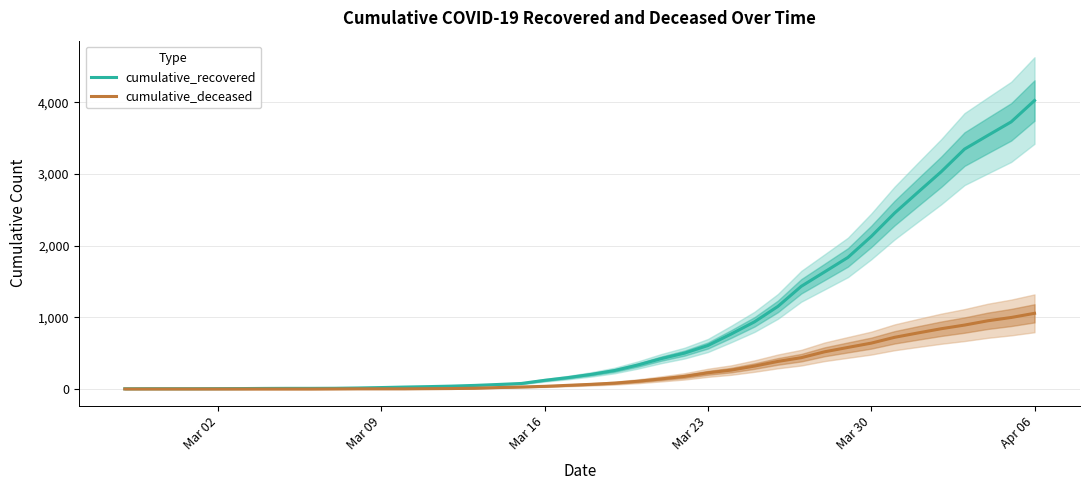

Is it true that cumulative_recovered equals 3 at Mar 02?

True